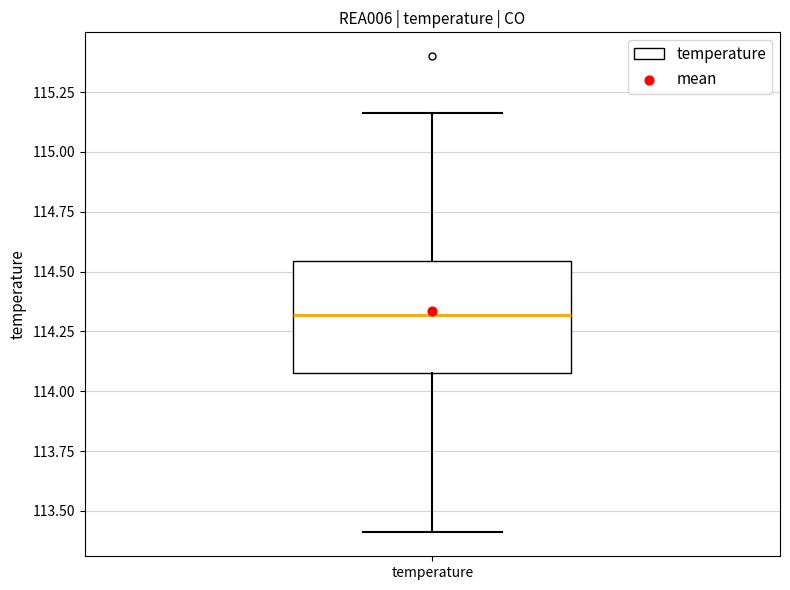

Transcribe this box plot: give where the median line is, the range the box spans, and where the two whiskers end, as read against the y-axis. The values are not printed on the chart, so give them approximately, as read against the axis.

median 114.30, box 114.05 to 114.55, whiskers 113.40 to 115.15